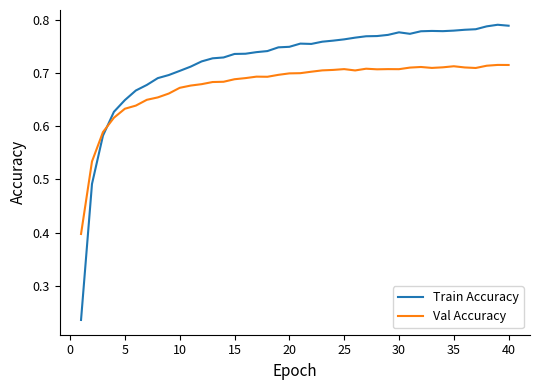

Which series has the largest total across all categories?

Train Accuracy